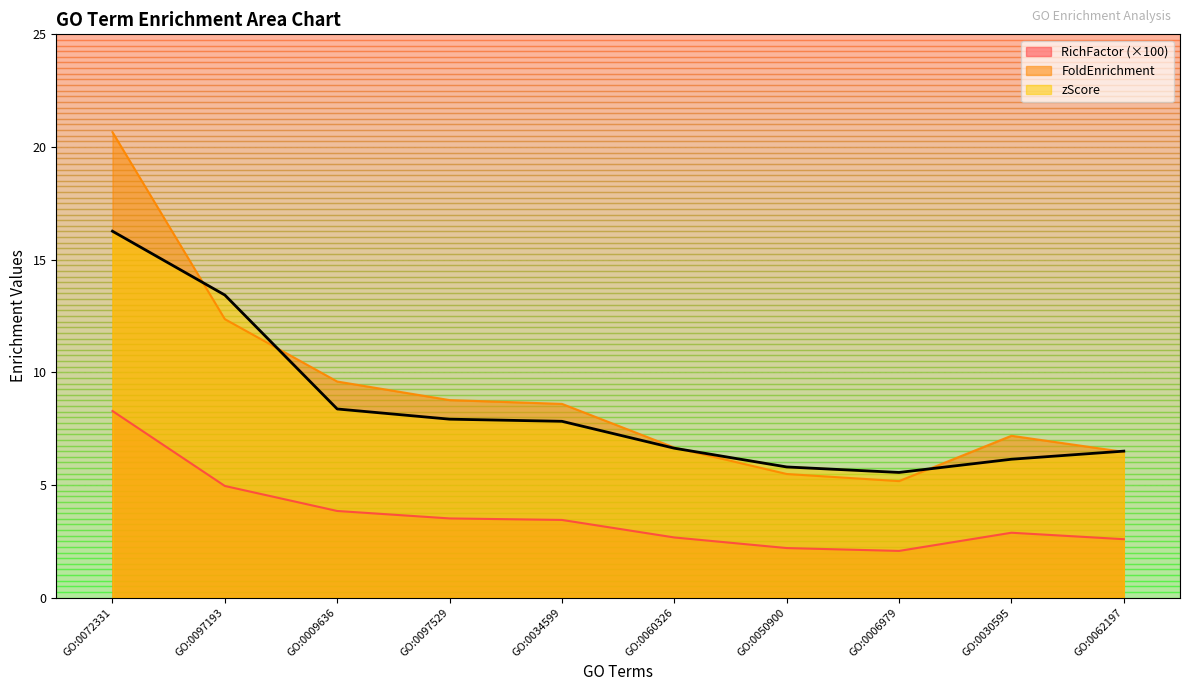

At which label does FoldEnrichment first exceed 8?

GO:0072331